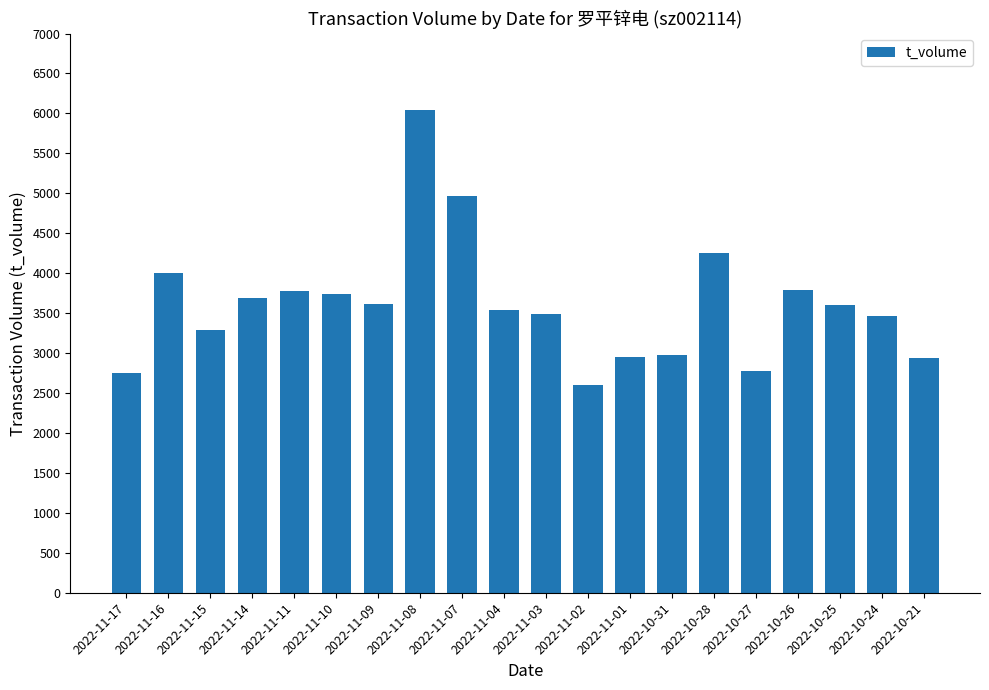

The value at 2022-11-01 is 4158. True or false?

False